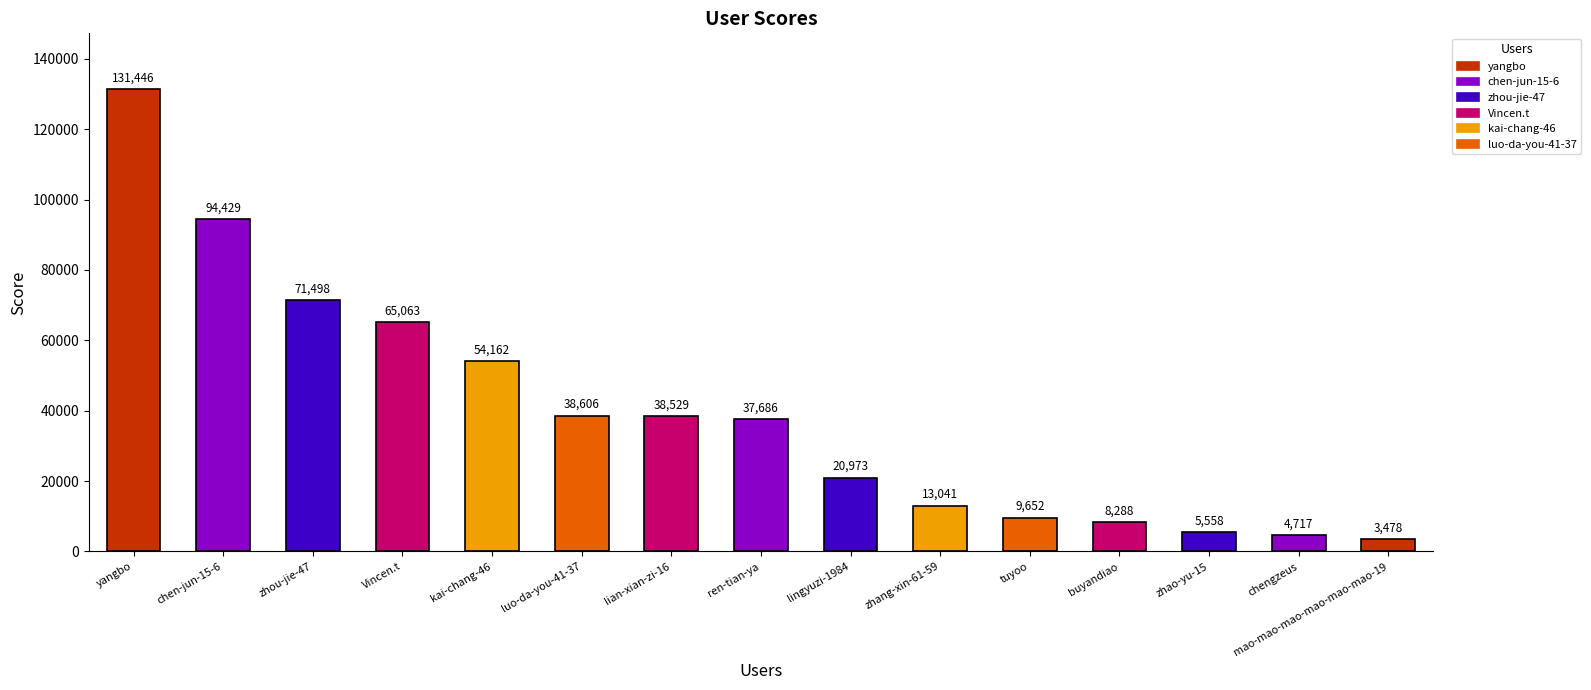

Which has a higher value, chen-jun-15-6 or luo-da-you-41-37?

chen-jun-15-6